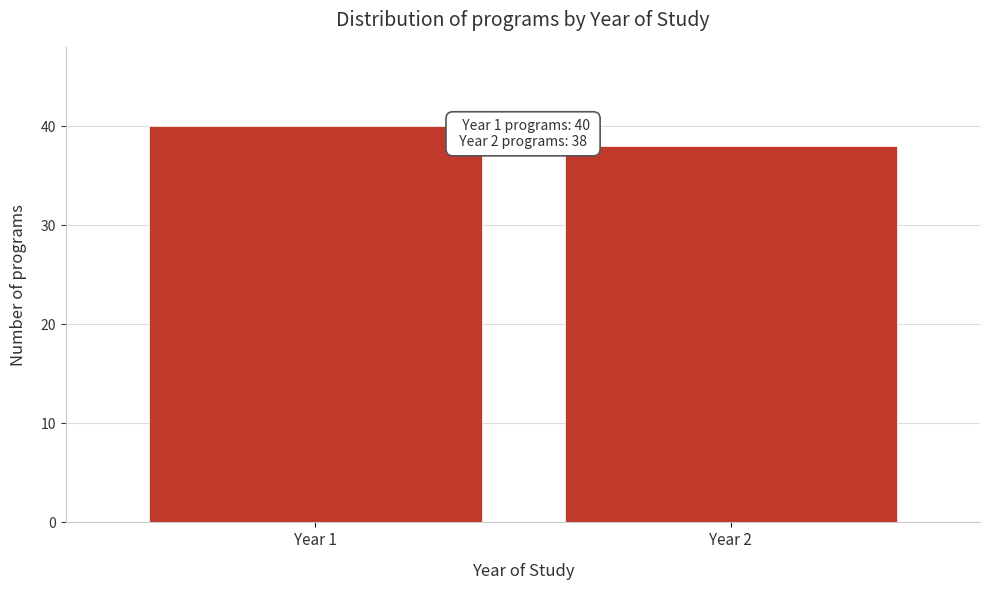

Reading right to left, transcribe all the data shown in this chart.

Year 2=38	Year 1=40